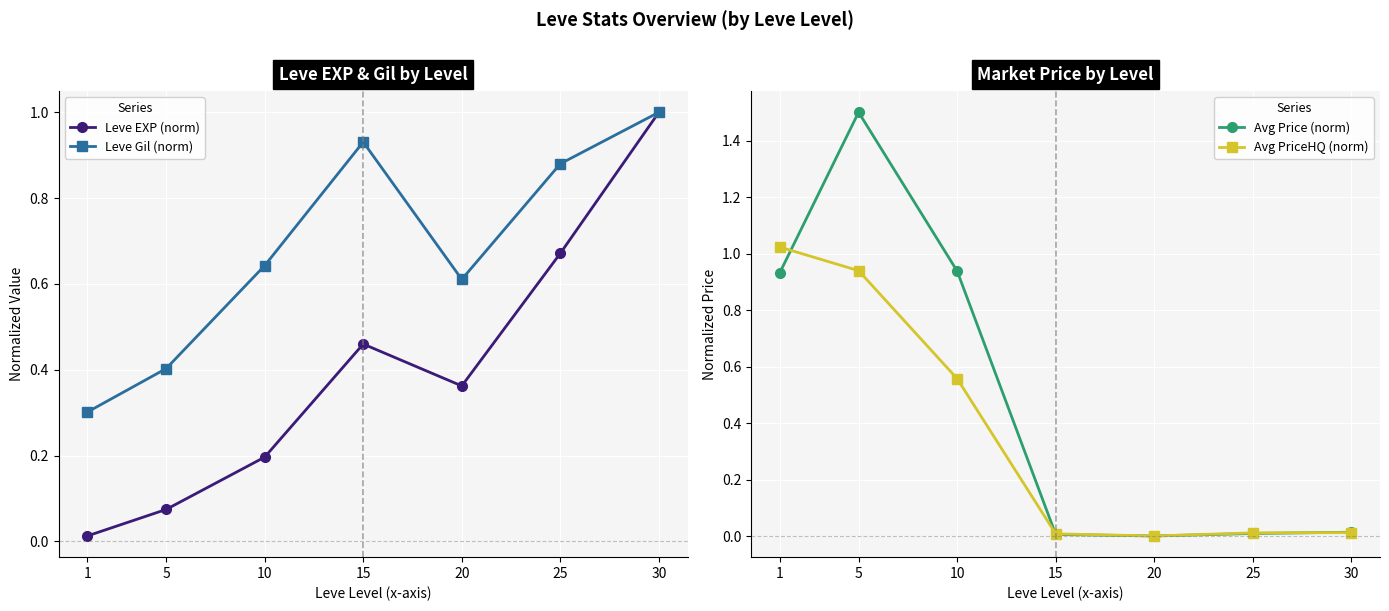

Reading left to right, transcribe all the data shown in this chart.

Leve EXP (norm): 1=0.0	5=0.1	10=0.2	15=0.5	20=0.4	25=0.7	30=1.0
Leve Gil (norm): 1=0.3	5=0.4	10=0.6	15=0.9	20=0.6	25=0.9	30=1.0
Avg Price (norm): 1=0.9	5=1.5	10=0.9	15=0.0	20=0.0	25=0.0	30=0.0
Avg PriceHQ (norm): 1=1.0	5=0.9	10=0.6	15=0.0	20=0.0	25=0.0	30=0.0